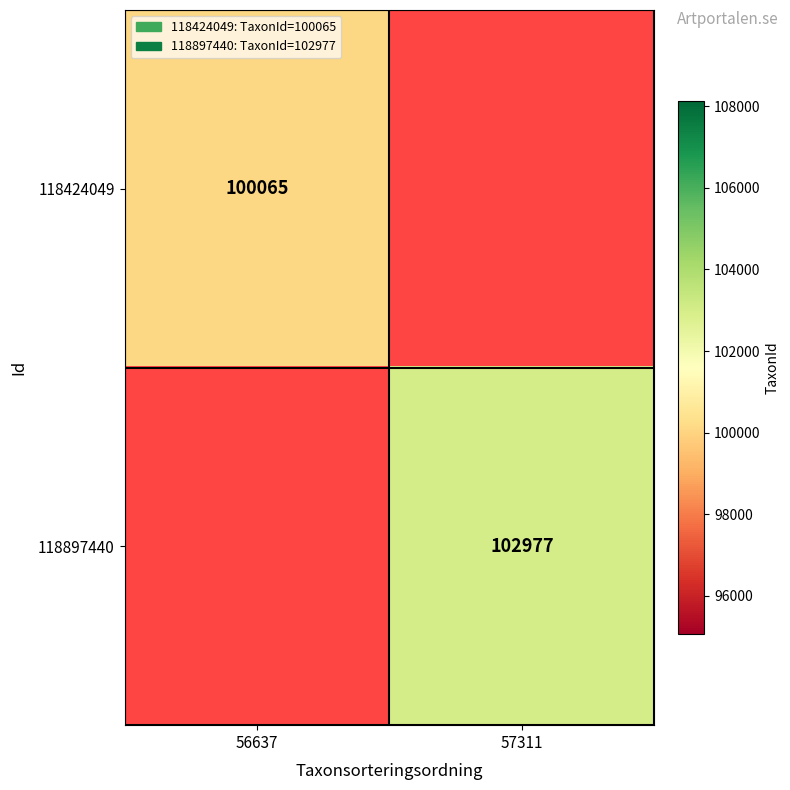

Which label corresponds to the largest value in the chart?

57311